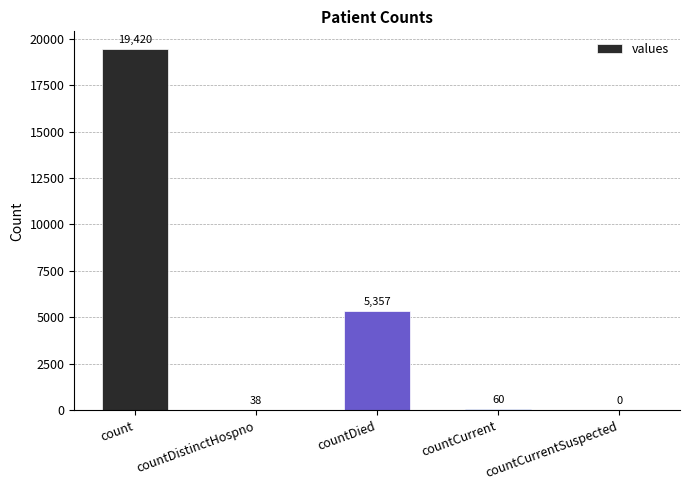

Reading right to left, what are all the values shown in this chart?

countCurrentSuspected=0	countCurrent=60	countDied=5357	countDistinctHospno=38	count=19420